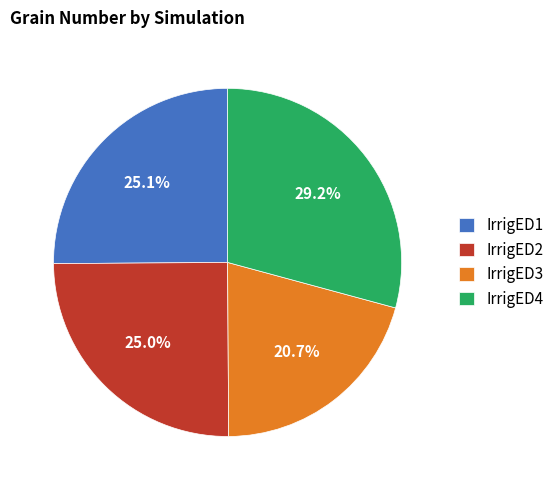

Approximately how many times larger is the value at IrrigED3 compared to IrrigED2?

0.8